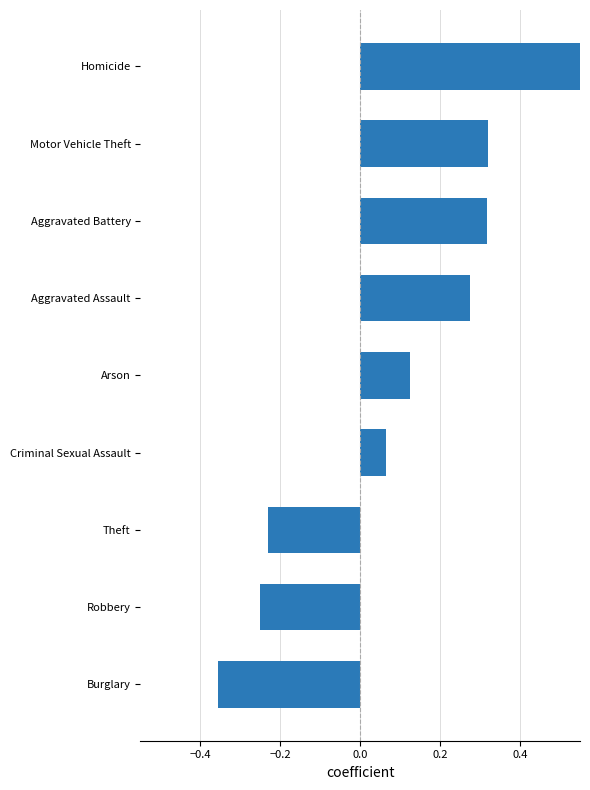

What is the value of the 8th bar from the left?

0.3